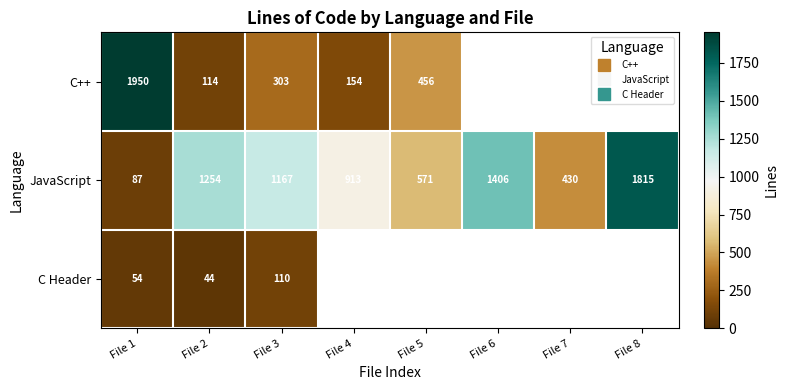

What is the sum of all JavaScript values?

7643.0